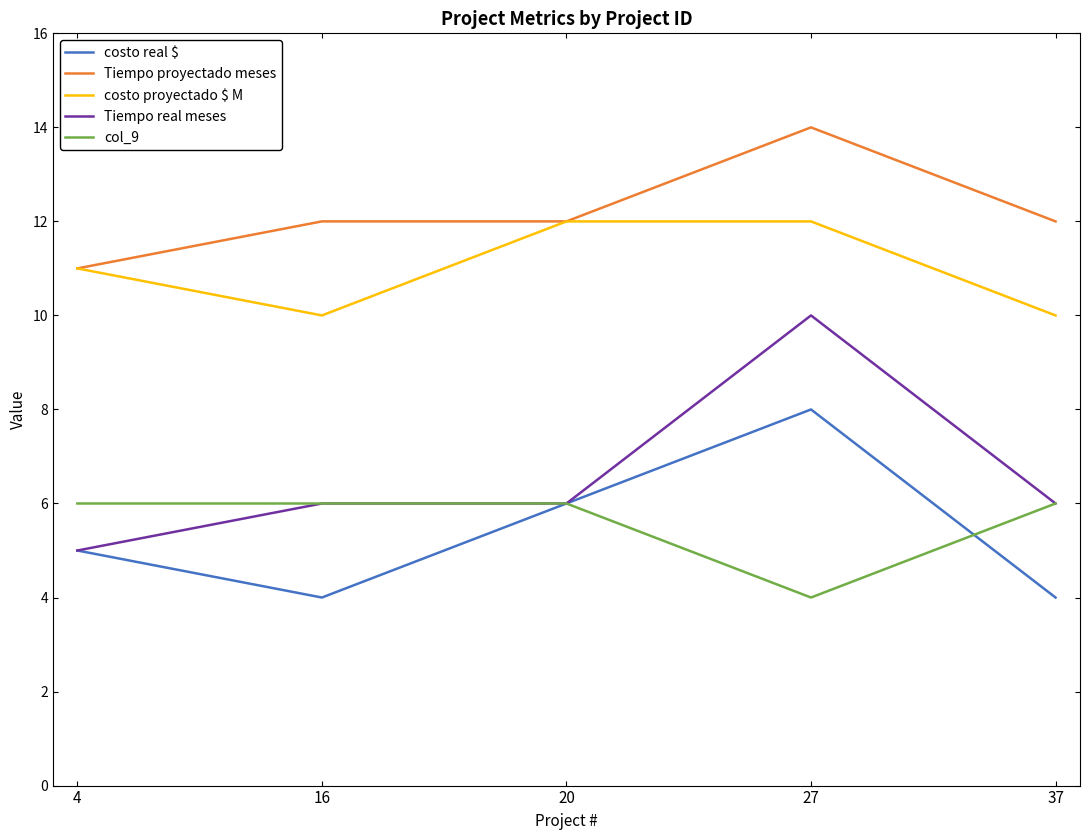

True or false: Tiempo real meses and costo proyectado $ M intersect in this chart.

False